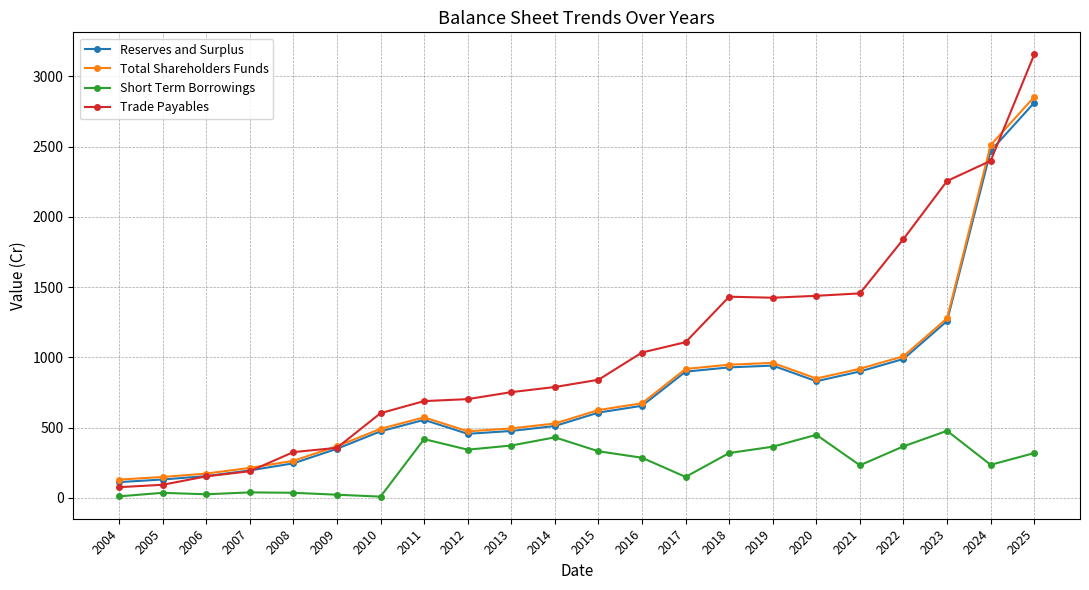

True or false: Short Term Borrowings has a value of 95.2 at 2024.

False